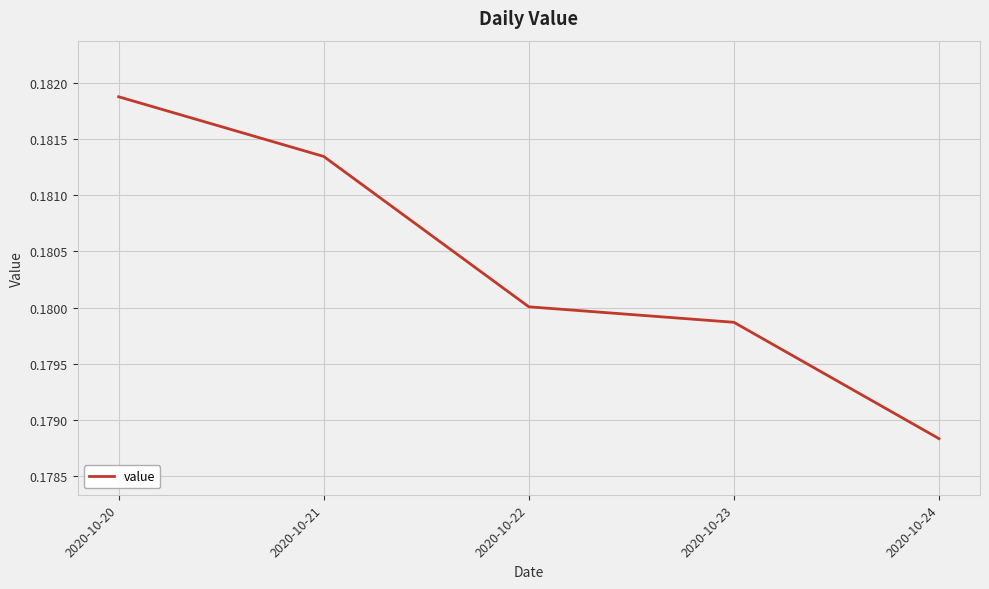

How many series are shown in this chart?

1